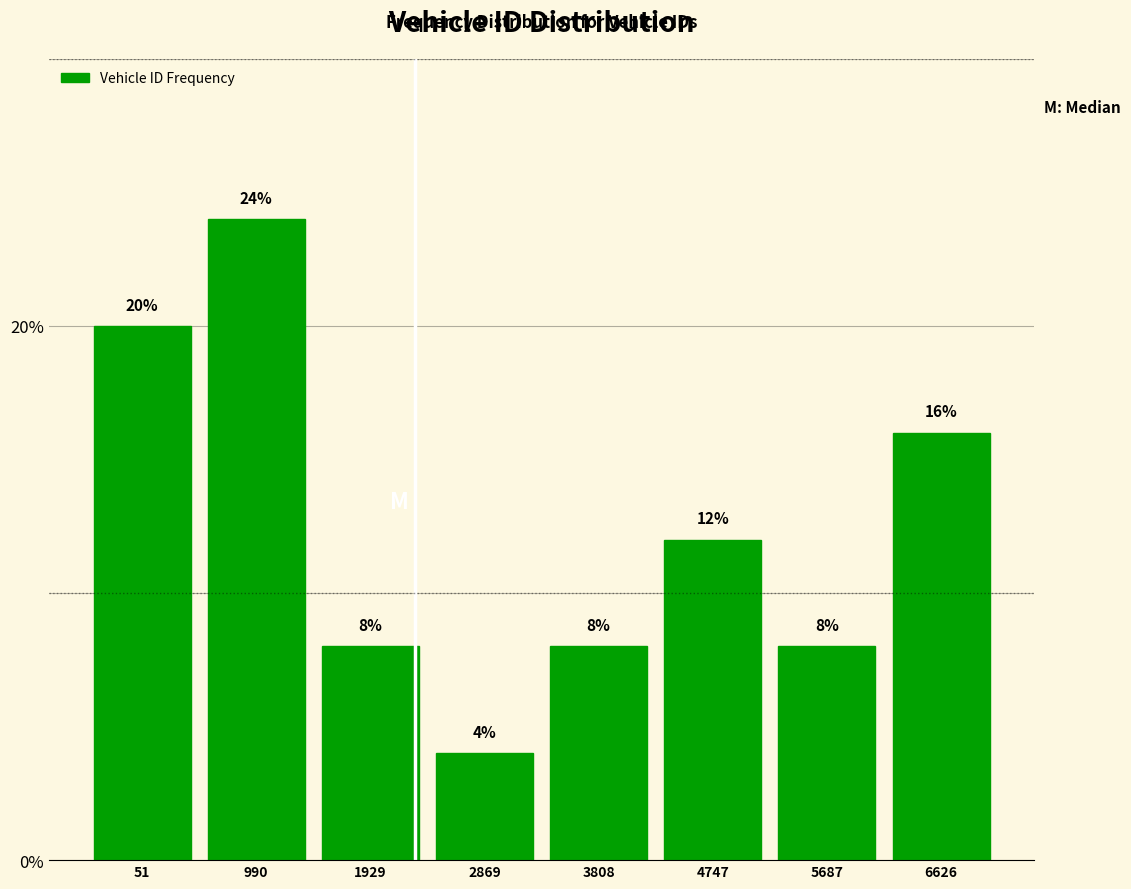

Reading right to left, list all the values displayed in this chart.

6626=16	5687=8	4747=12	3808=8	2869=4	1929=8	990=24	51=20